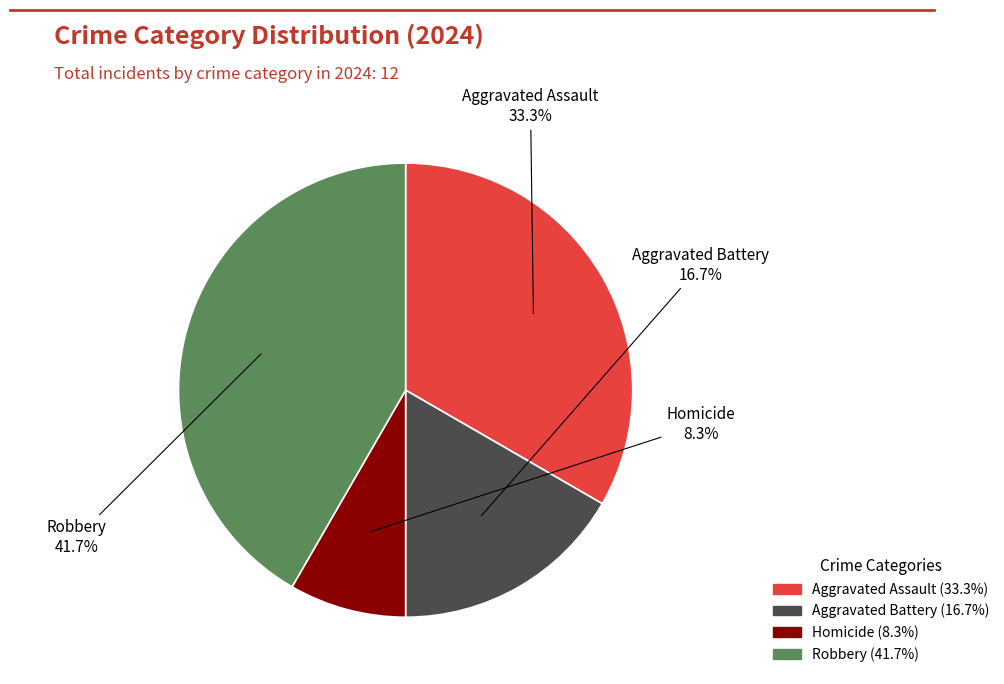

Count the number of slices in the pie.

4